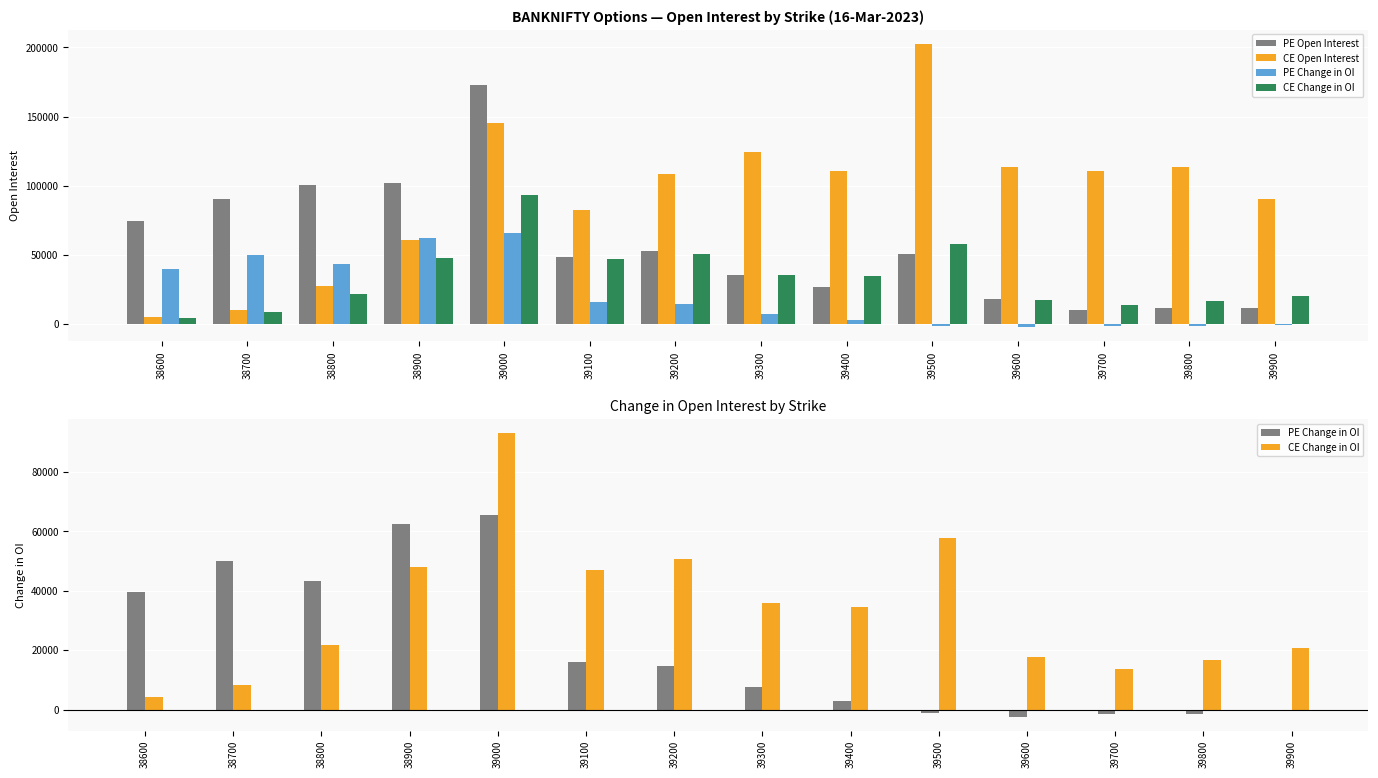

What is the approximate value of CE Change in OI at 39900, to the nearest 50?

20600